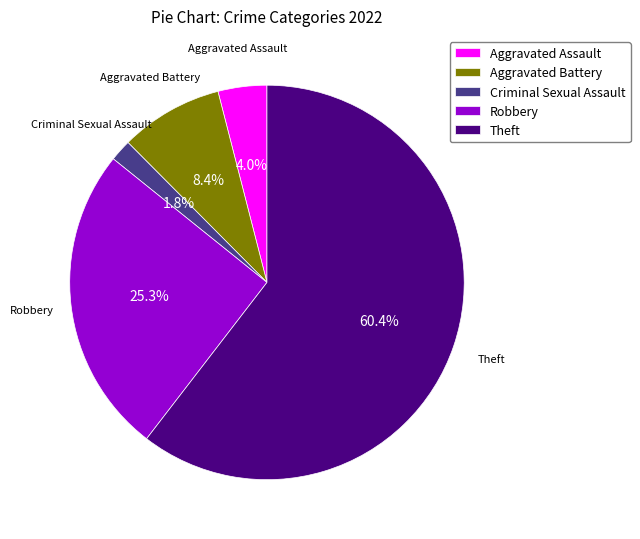

Does Criminal Sexual Assault represent more than half of the total?

No